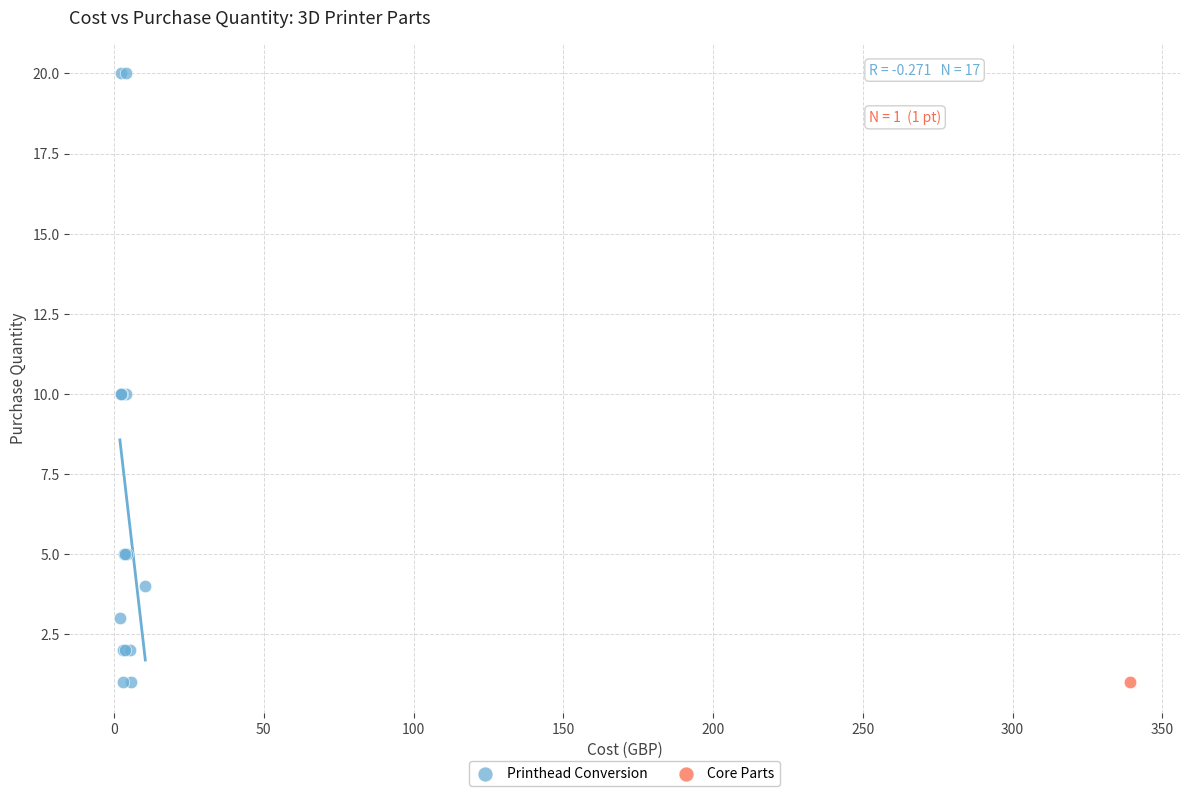

What are all the series names shown in the legend?

Printhead Conversion, Core Parts